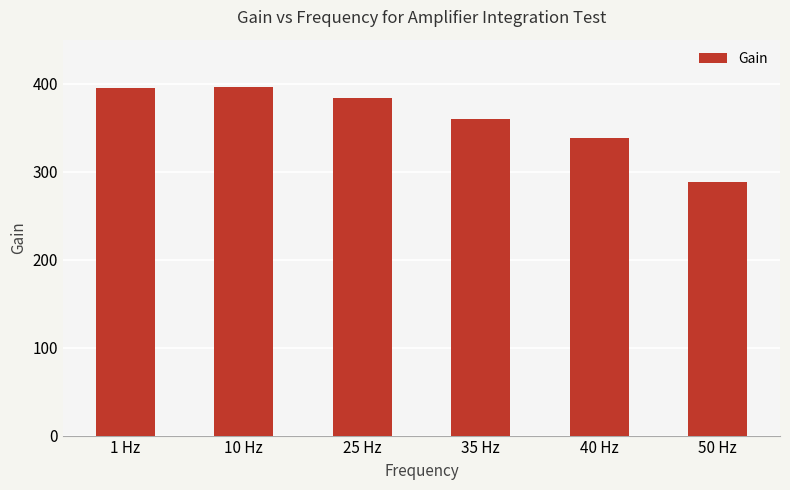

What is the difference between the maximum and minimum values?

107.5